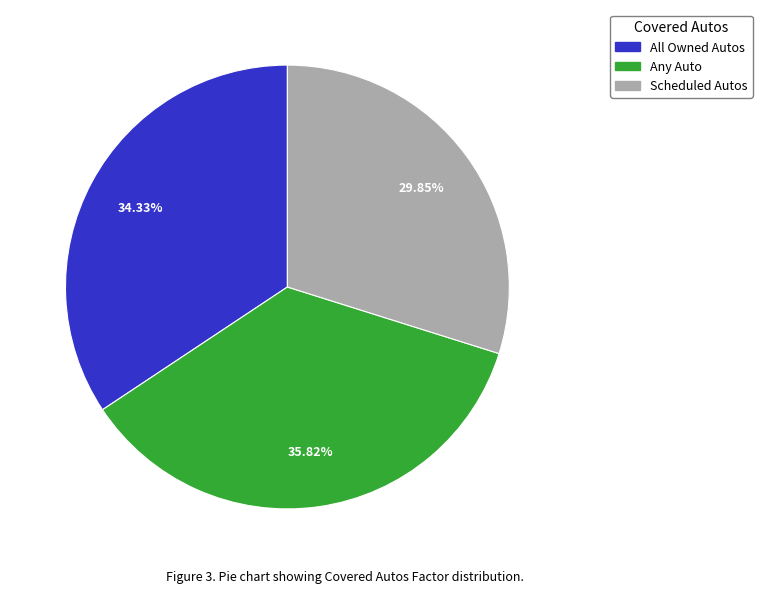

Does Any Auto represent more than half of the total?

No